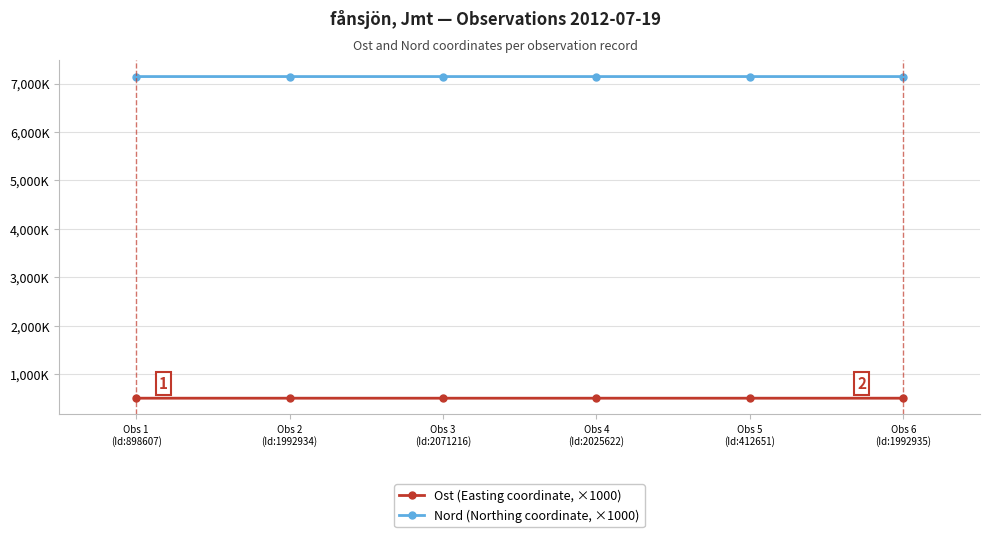

Does the chart have visible grid lines?

Yes